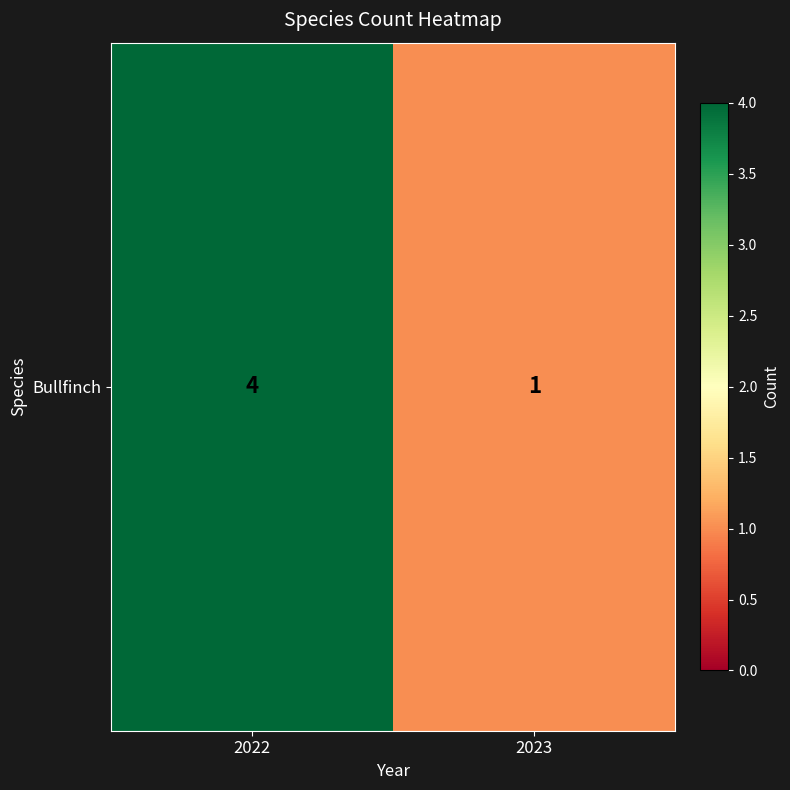

What is the approximate value at 2022?

4